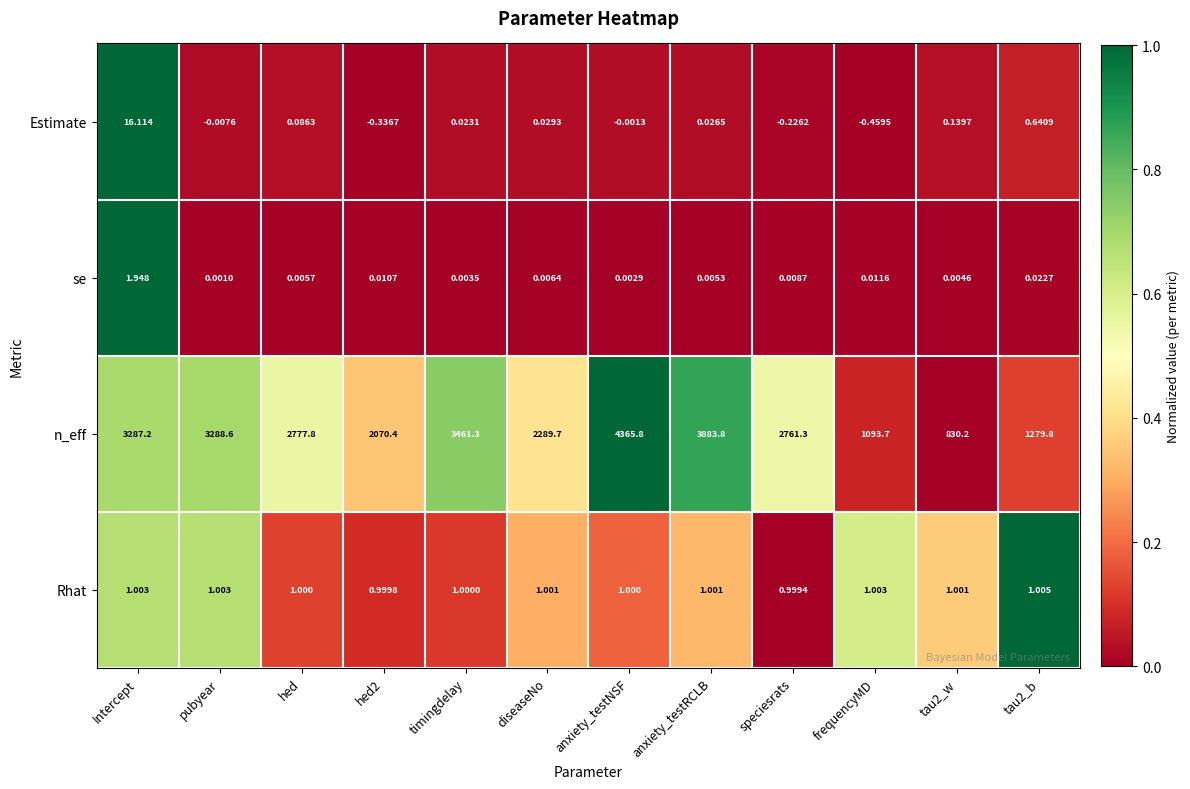

What is the total value across all series at hed2?

2071.1